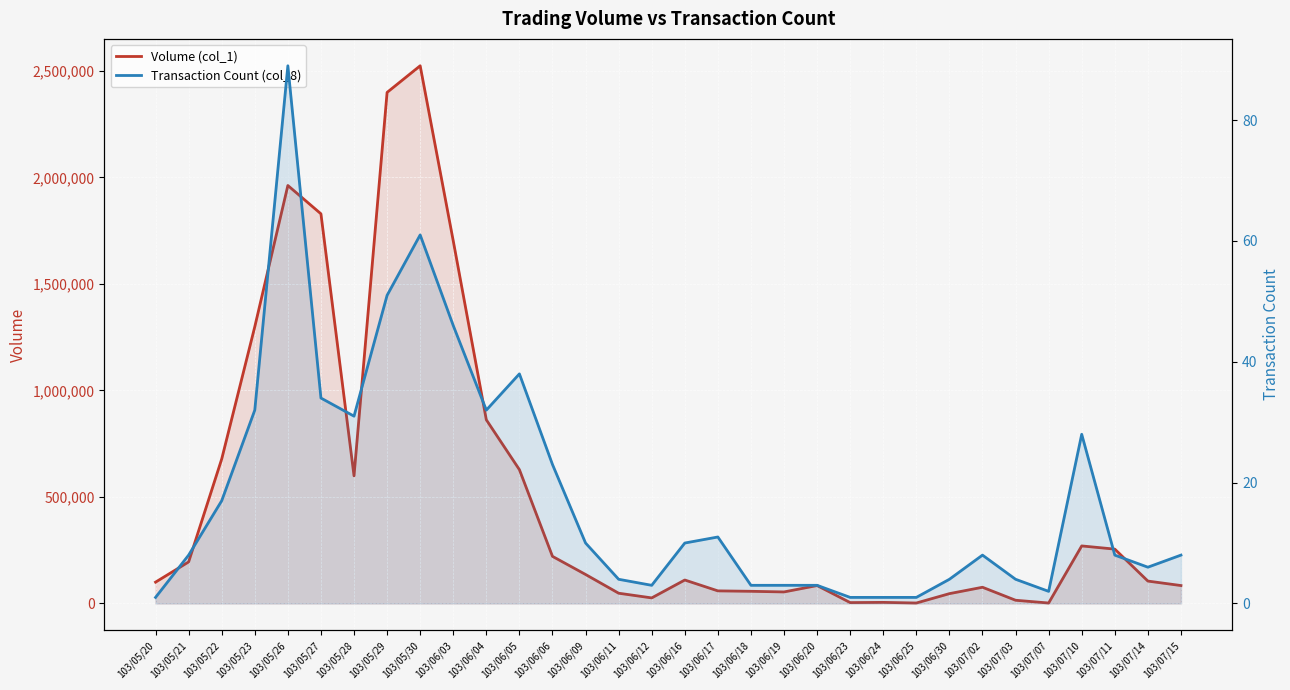

What is the minimum value shown in the chart?

1